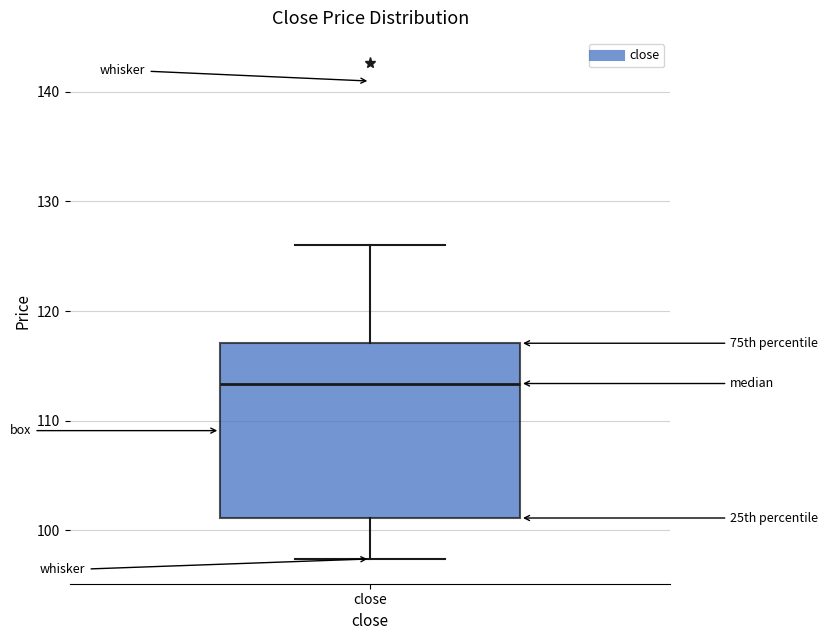

Transcribe this box plot: give where the median line is, the range the box spans, and where the two whiskers end, as read against the y-axis. The values are not printed on the chart, so give them approximately, as read against the axis.

median 113, box 101 to 117, whiskers 97 to 126